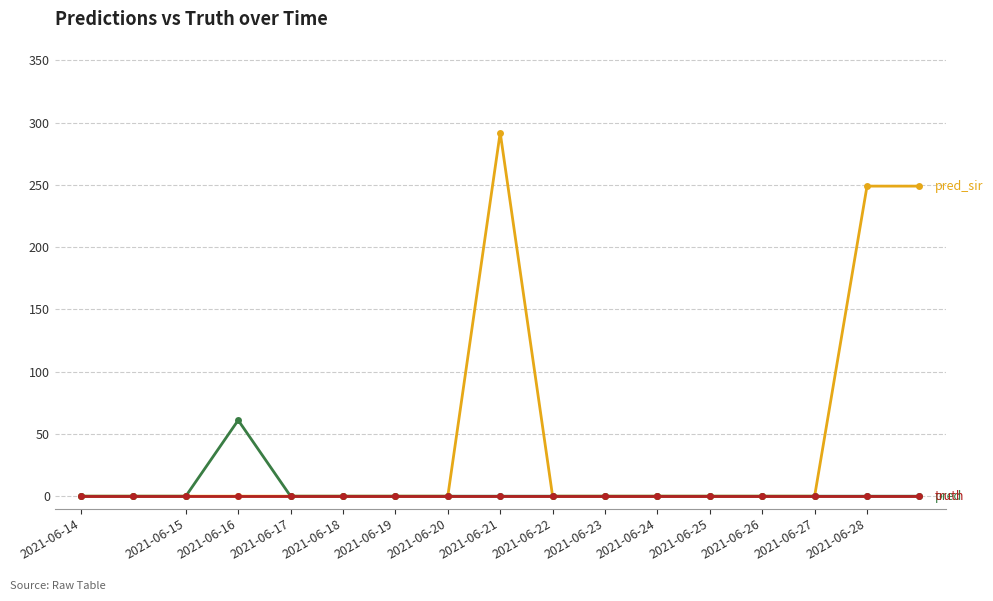

What is the maximum value shown in the chart?

292